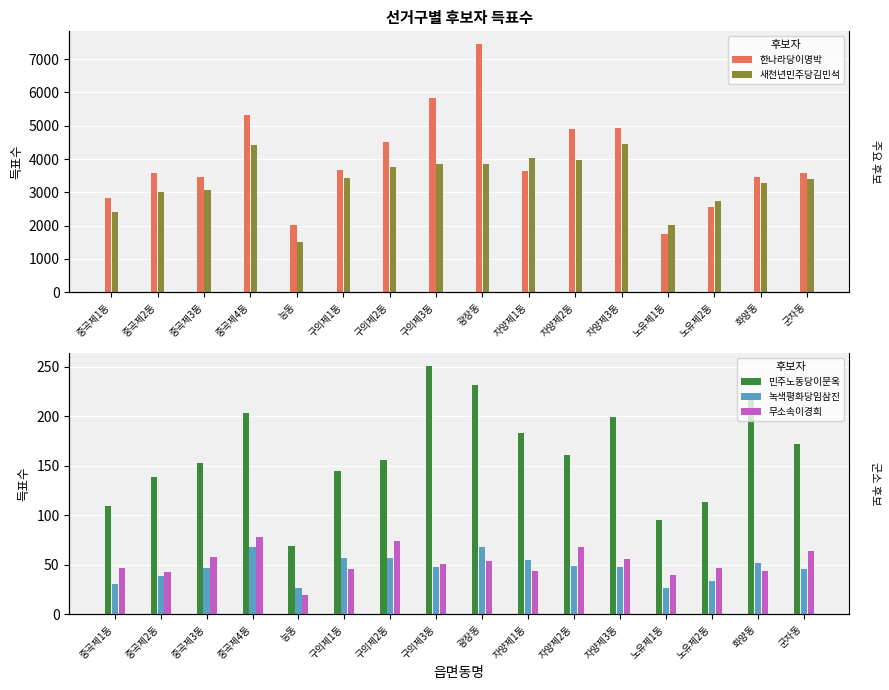

What is the label of the 15th bar from the left?

화양동